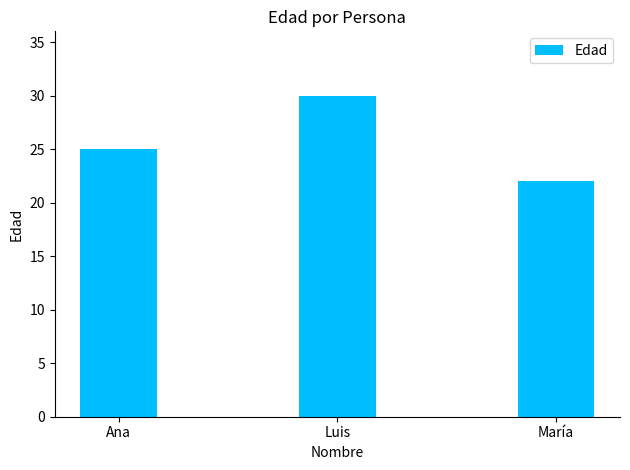

What is the difference between the maximum and minimum values?

8